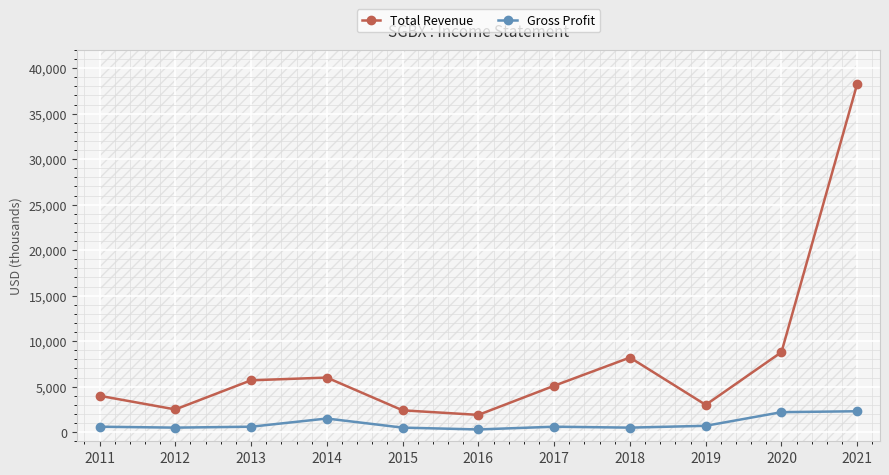

What is the sum of all Gross Profit values?

10300